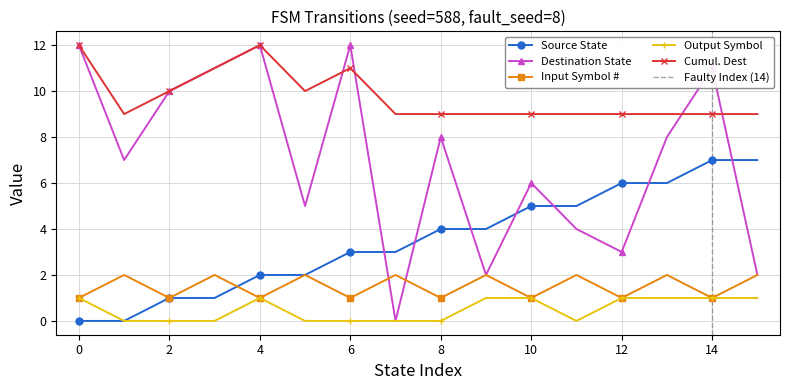

True or false: source_state has a value of 3 at 15.

False